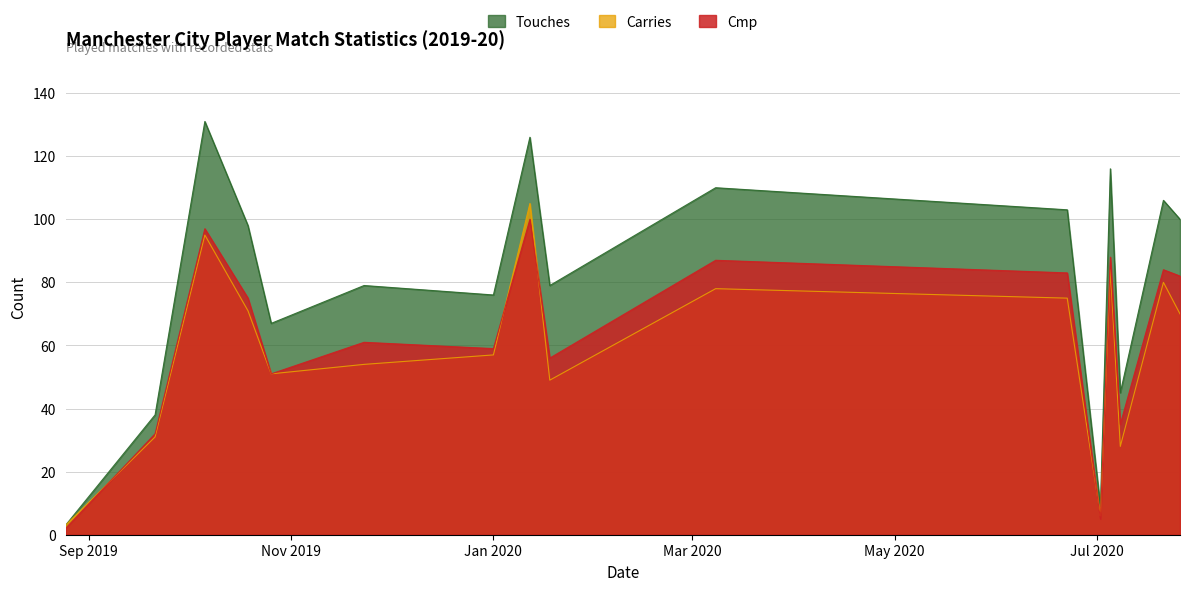

Reading left to right, list all the values displayed in this chart.

Touches: 3	38	131	98	67	79	76	126	79	110	103	9	116	45	106	100
Carries: 3	31	95	71	51	54	57	105	49	78	75	6	84	28	80	70
Cmp: 2	32	97	75	51	61	59	100	56	87	83	5	88	35	84	82